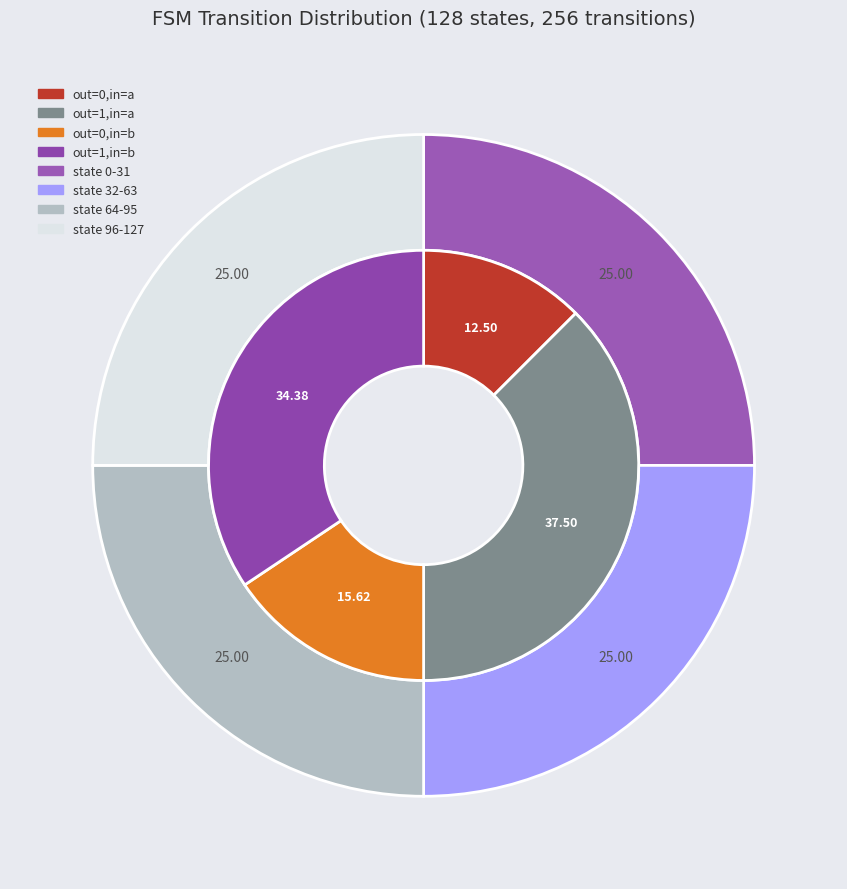

How many slices are in this pie chart?

8